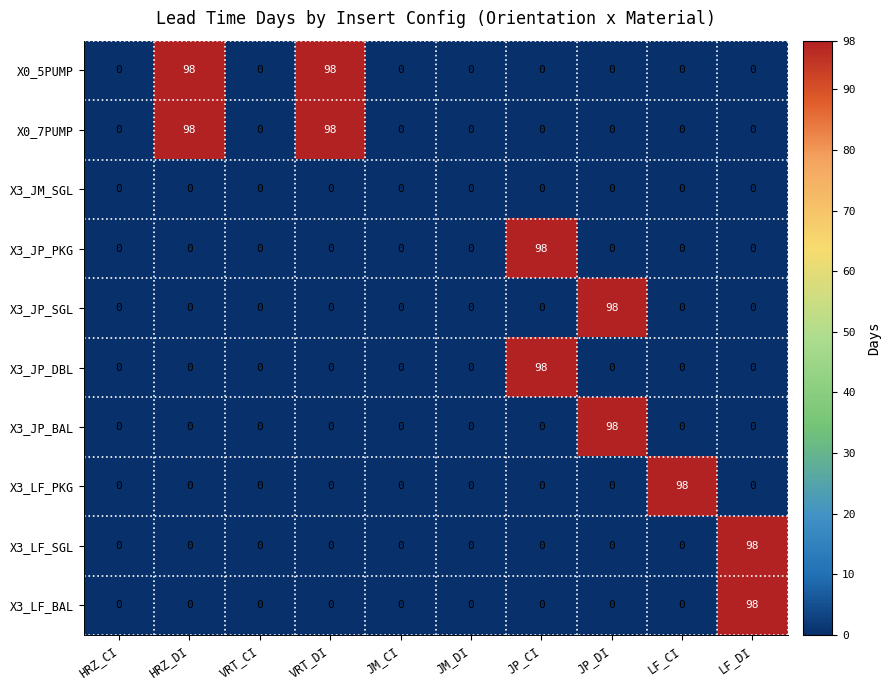

What is the total value across all series at HRZ_DI?

196